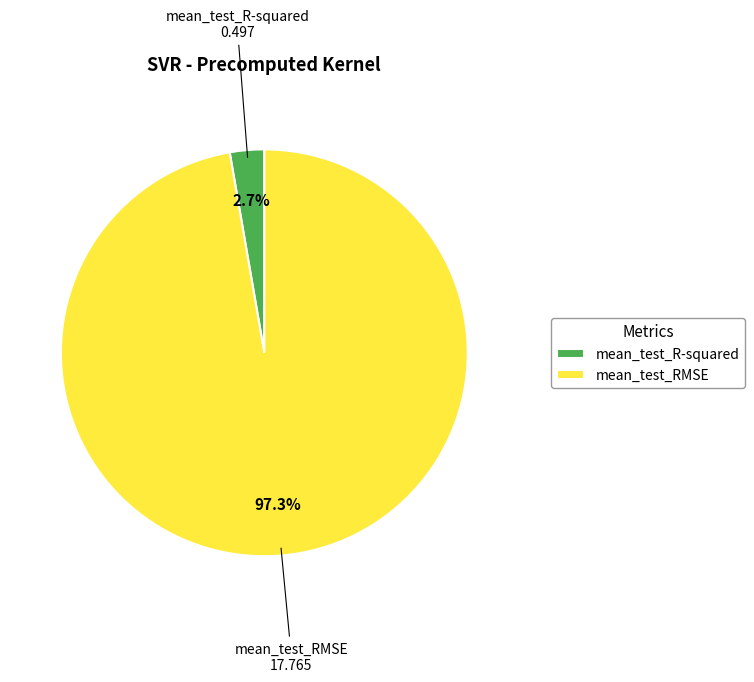

Which slice is the largest?

mean_test_RMSE